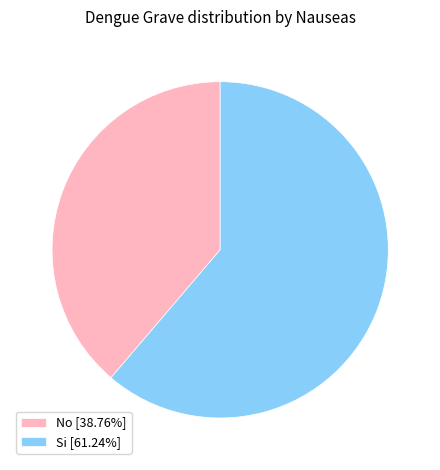

Which slice is the smallest?

No